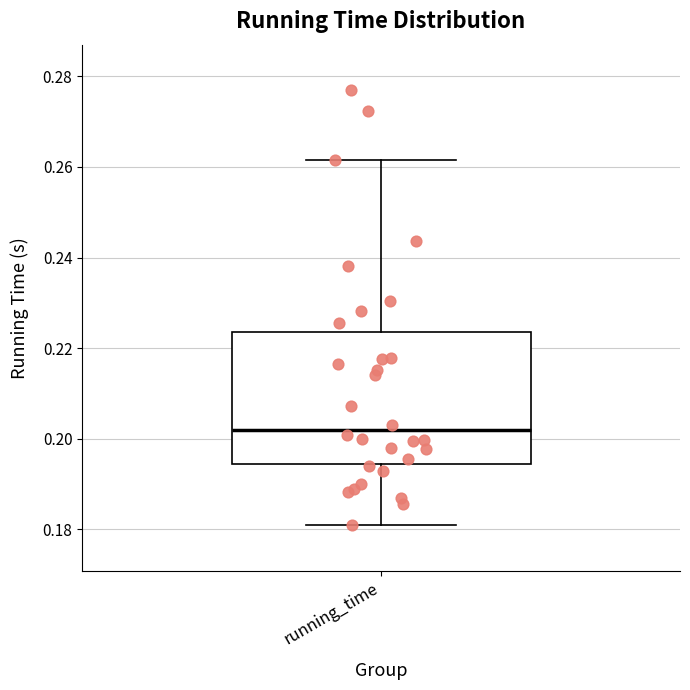

Where does the median line of the box for running_time sit on the y-axis? The values are not printed on the chart, so give them approximately, as read against the axis.

0.202